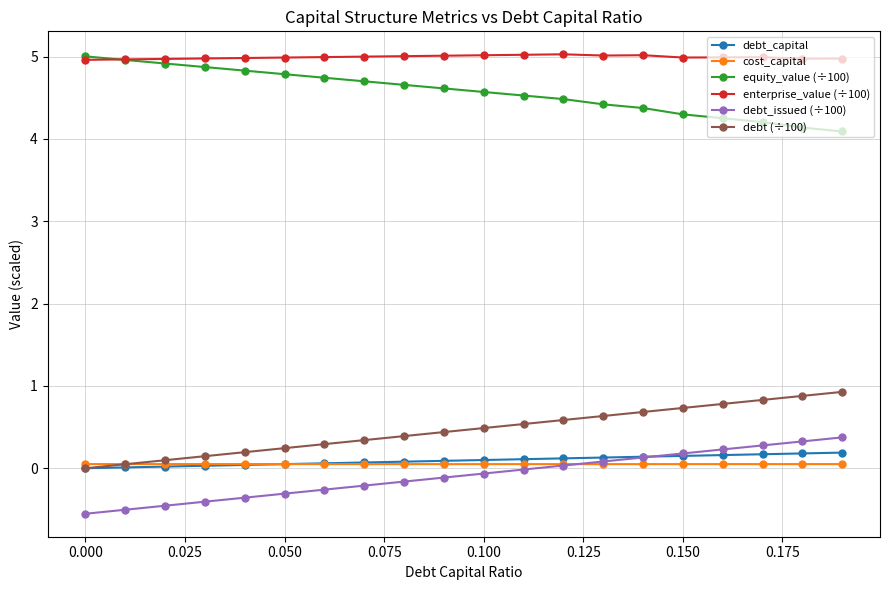

What is the difference between the maximum and minimum values in the equity_value (÷100) series?

0.9